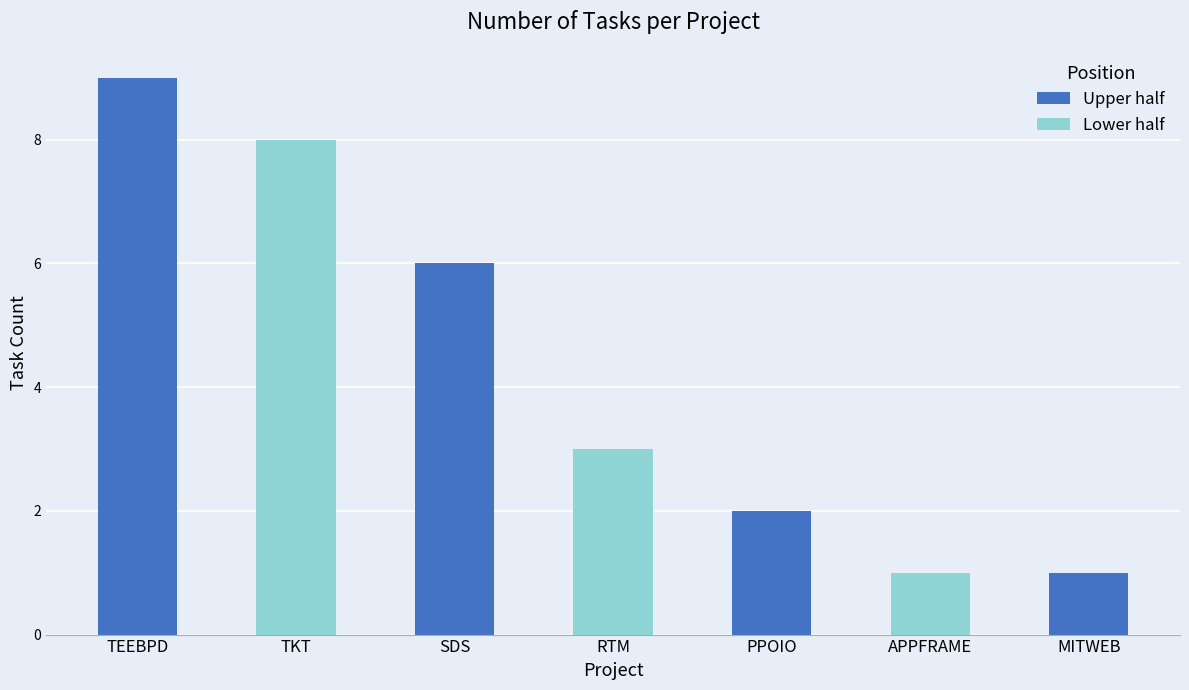

How many bars are there in total?

7